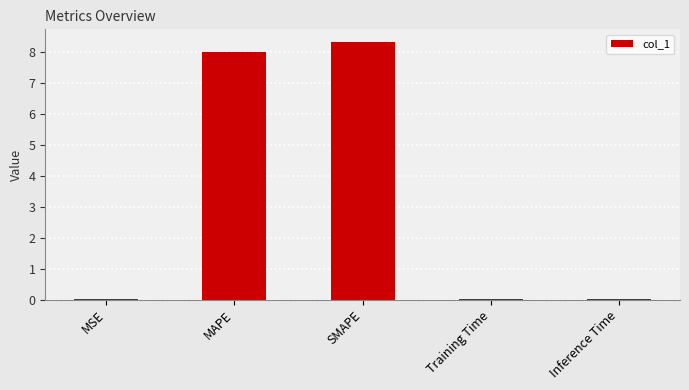

At which category does the chart reach its peak across all series?

SMAPE